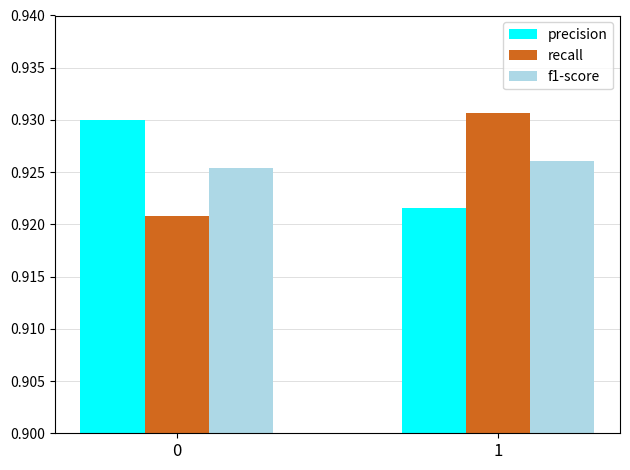

Is the value of recall at 1 greater than the value of f1-score at 1?

Yes